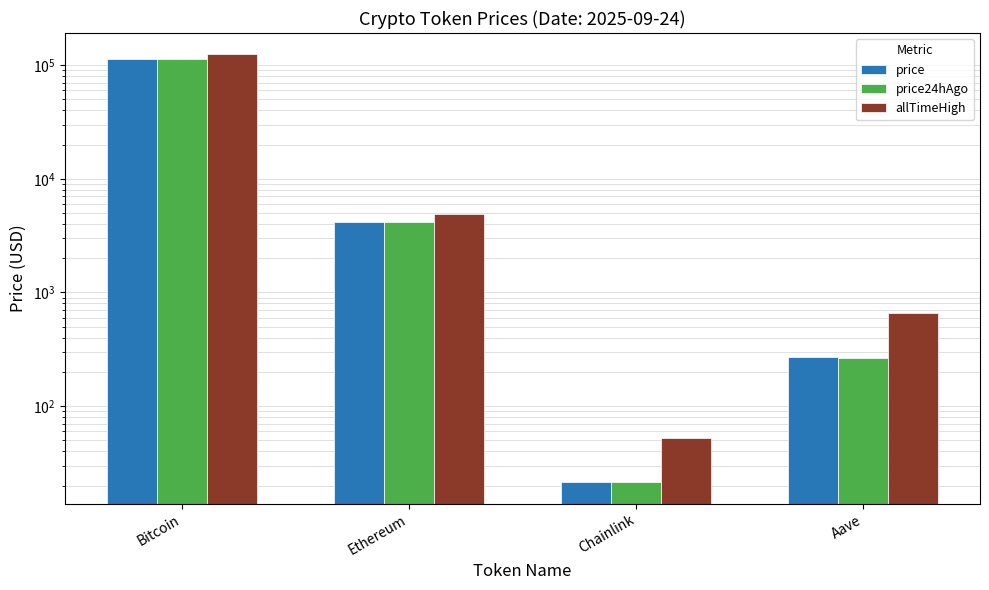

What is the smallest value displayed?

21.4